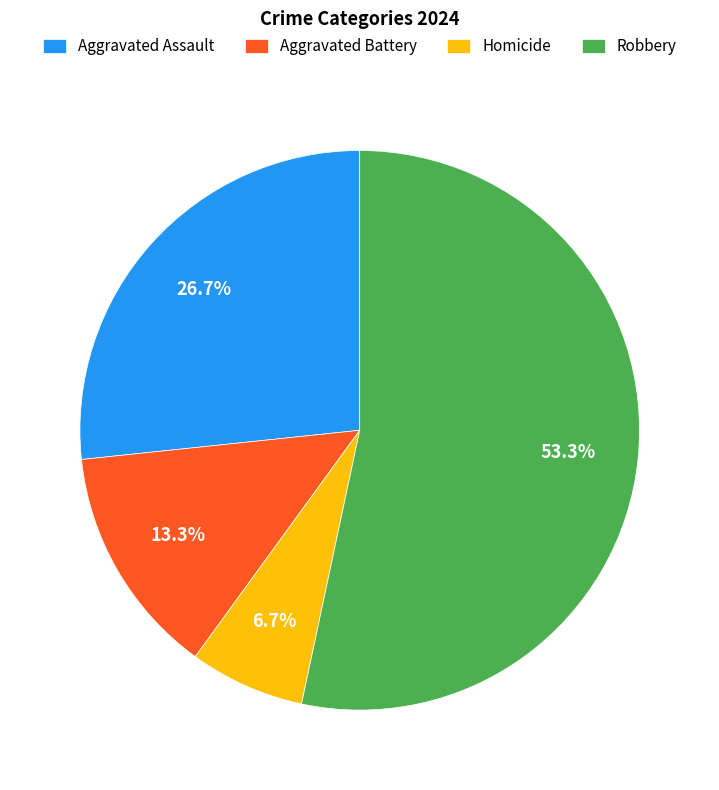

What portion of the pie excludes Homicide?

93.3%